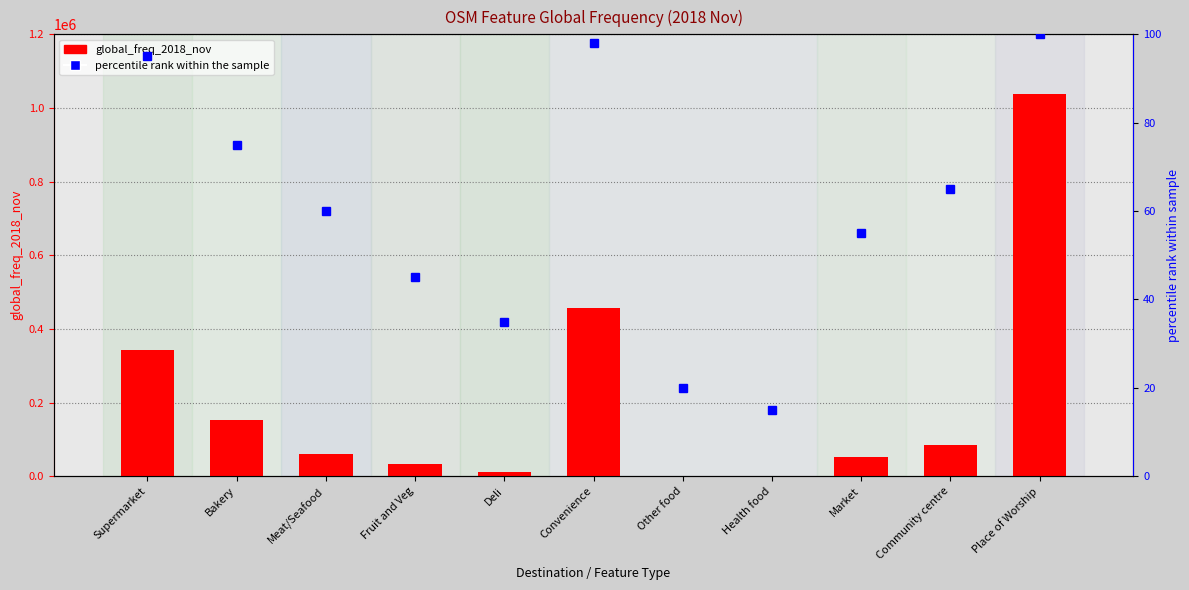

Reading left to right, transcribe all the data shown in this chart.

Supermarket=343085	Bakery=154061	Meat/Seafood=60510	Fruit and Veg=33791	Deli=12735	Convenience=457453	Other food=1956	Health food=816	Market=52267	Community centre=86020	Place of Worship=1036820